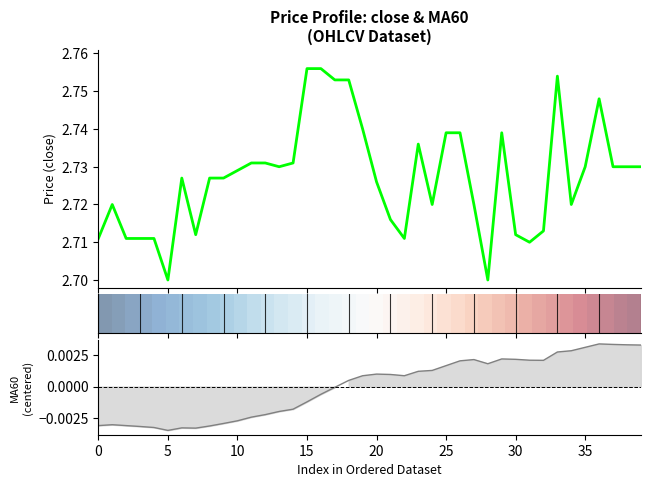

Reading left to right, list all the values displayed in this chart.

close: 2.7	2.7	2.7	2.7	2.7	2.7	2.7	2.7	2.7	2.7	2.7	2.7	2.7	2.7	2.7	2.8	2.8	2.8	2.8	2.7	2.7	2.7	2.7	2.7	2.7	2.7	2.7	2.7	2.7	2.7	2.7	2.7	2.7	2.8	2.7	2.7	2.7	2.7	2.7	2.7
MA60: -0.0	-0.0	-0.0	-0.0	-0.0	-0.0	-0.0	-0.0	-0.0	-0.0	-0.0	-0.0	-0.0	-0.0	-0.0	-0.0	-0.0	-0.0	0.0	0.0	0.0	0.0	0.0	0.0	0.0	0.0	0.0	0.0	0.0	0.0	0.0	0.0	0.0	0.0	0.0	0.0	0.0	0.0	0.0	0.0